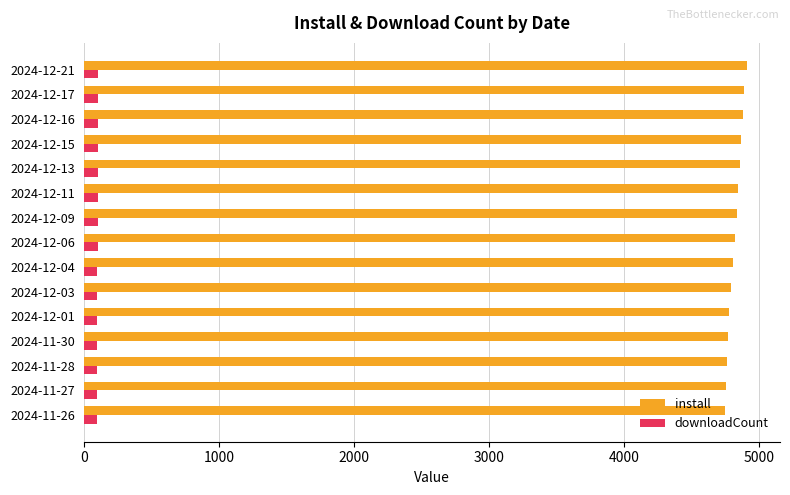

Is the value of downloadCount at 2024-12-04 greater than the value of install at 2024-11-26?

No